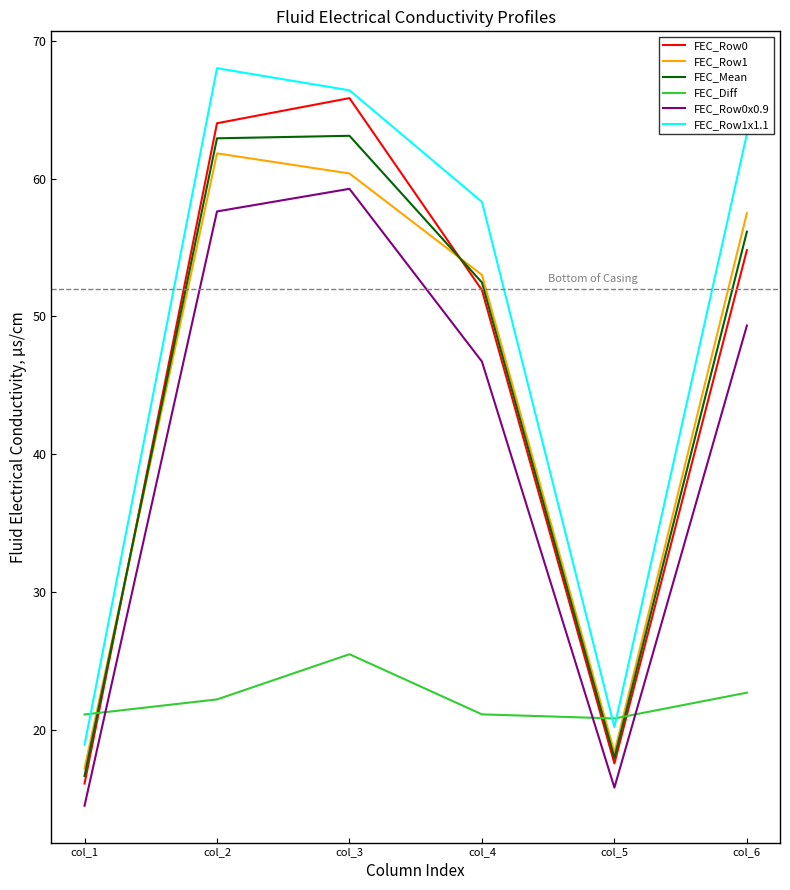

What are all the series names shown in the legend?

FEC_Row0, FEC_Row1, FEC_Mean, FEC_Diff, FEC_Row0x0.9, FEC_Row1x1.1